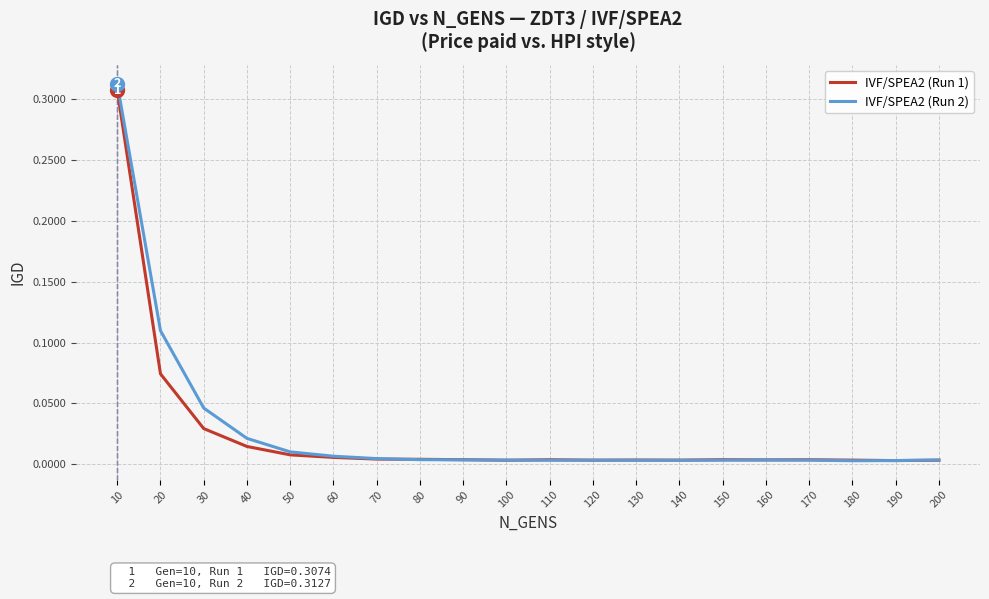

At which label does IVF/SPEA2 (Run 2) reach its peak?

10